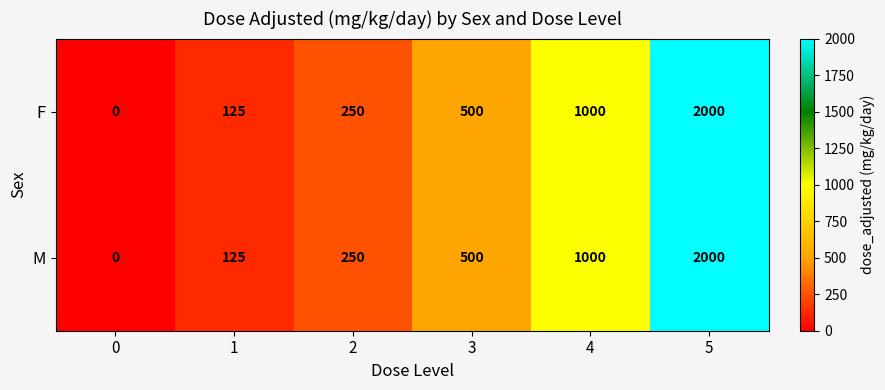

Where is F nearest to the value 1000?

4